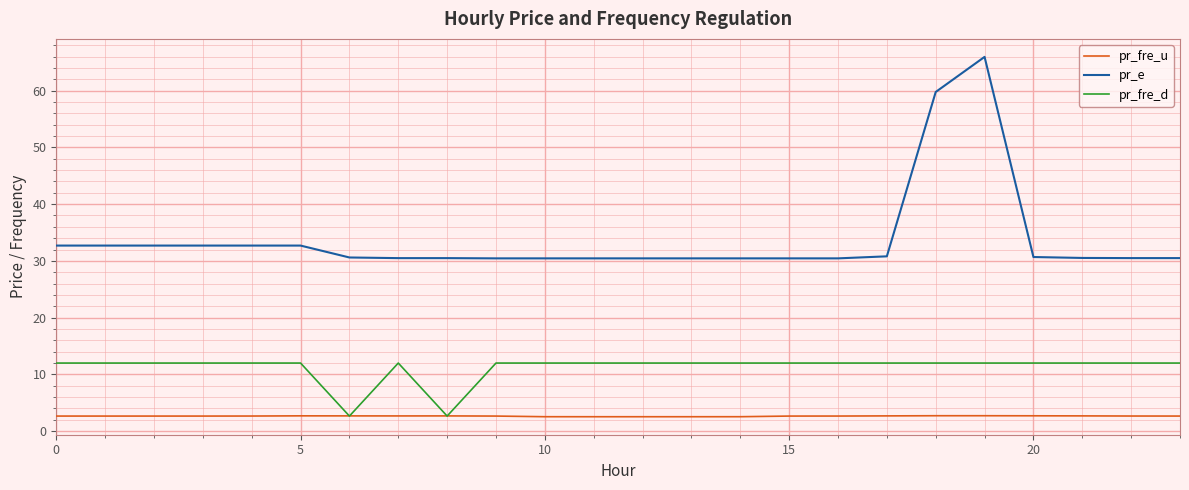

List the series in order of their peak value, lowest first.

pr_fre_u, pr_fre_d, pr_e